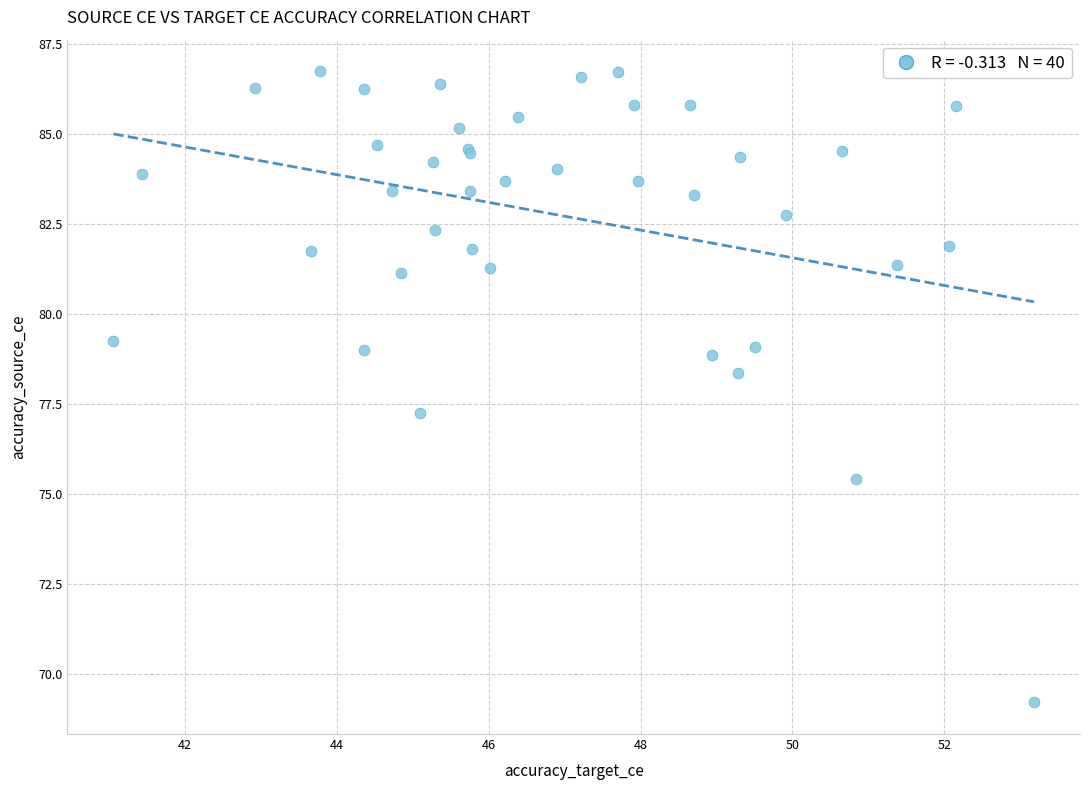

What Y value in the scatter plot is closest to 77?

77.3